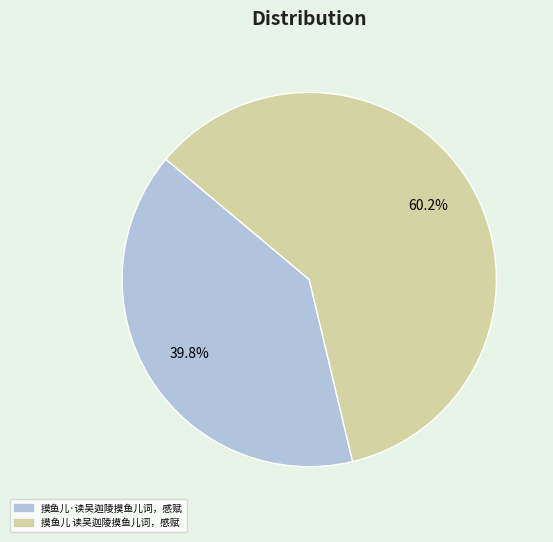

What is the smallest slice in the pie chart?

摸鱼儿·读吴迦陵摸鱼儿词，感赋